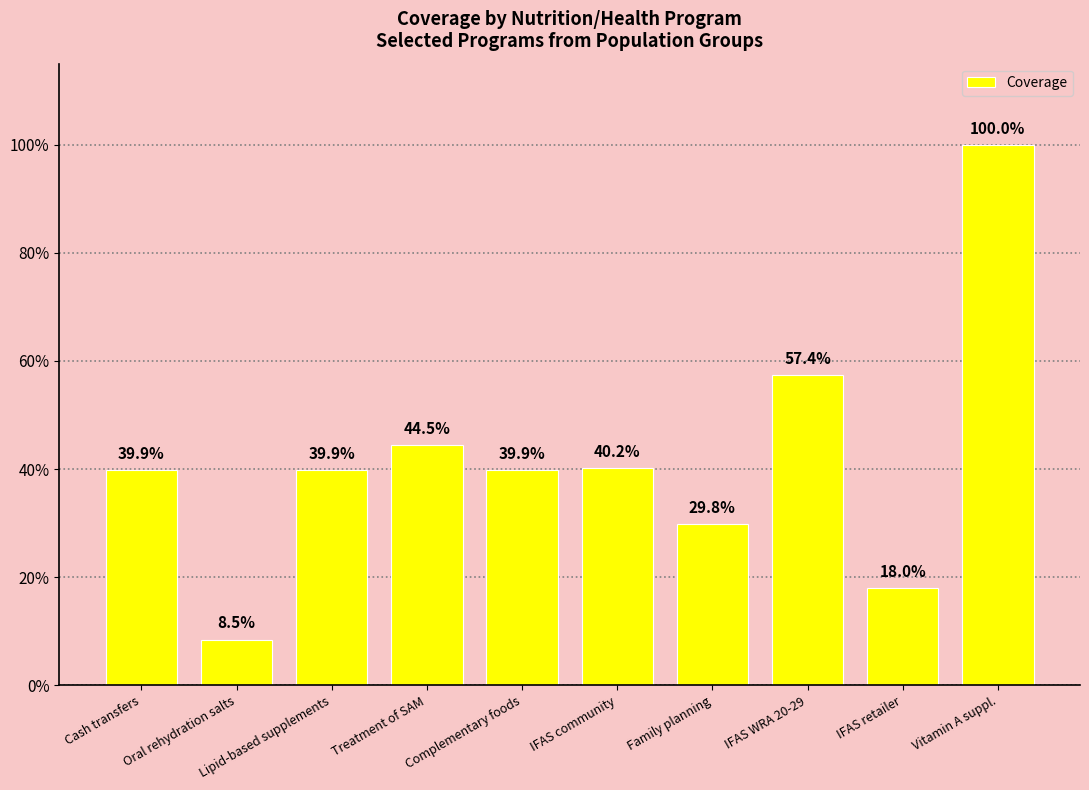

Does the chart contain stacked bars?

No